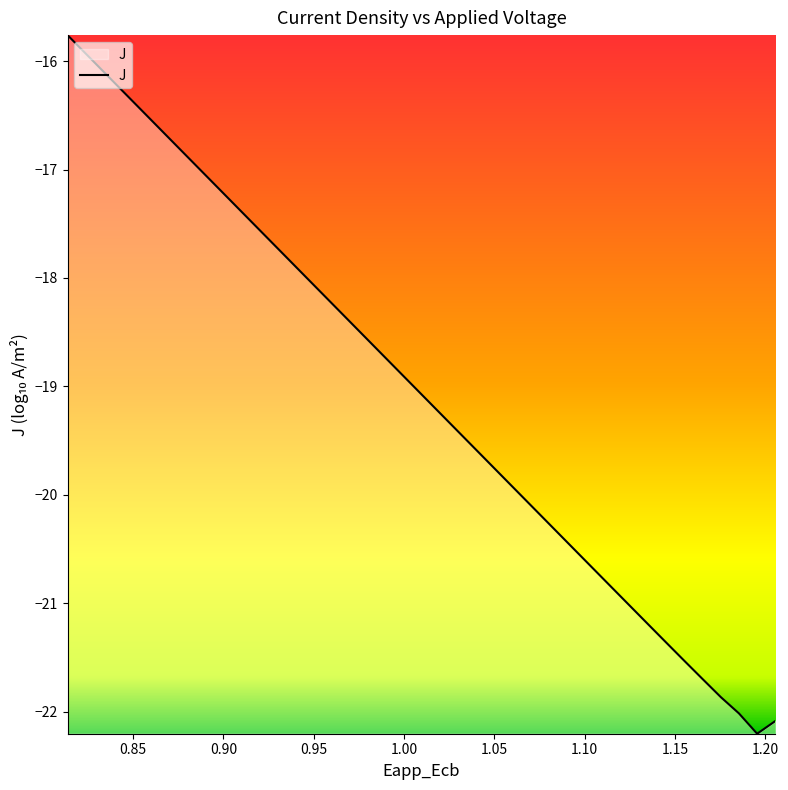

What is the minimum value shown in the chart?

-22.2